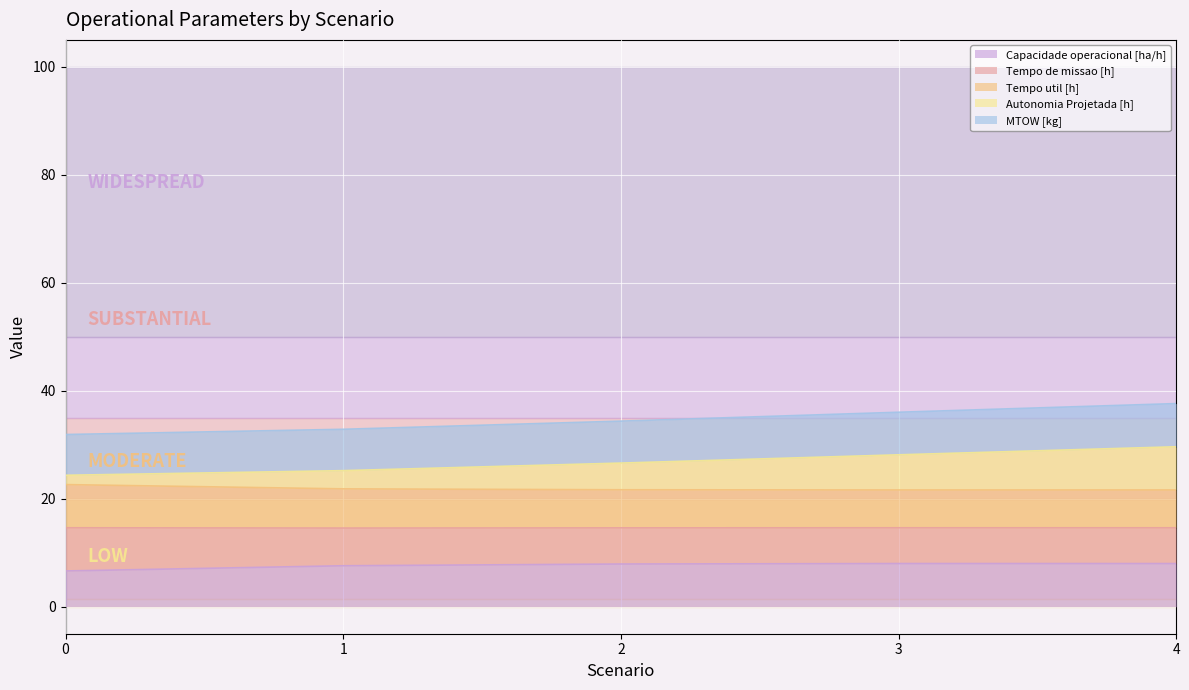

True or false: Capacidade operacional [ha/h] and Autonomia Projetada [h] cross at least once.

False